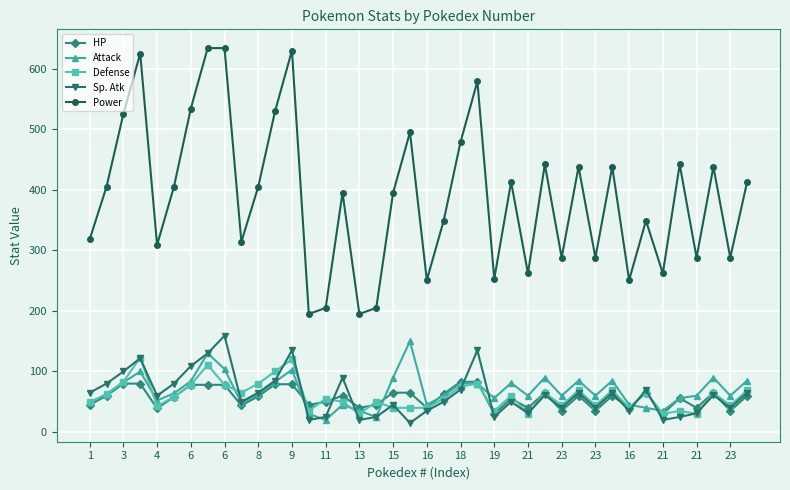

True or false: Power and Attack intersect in this chart.

False